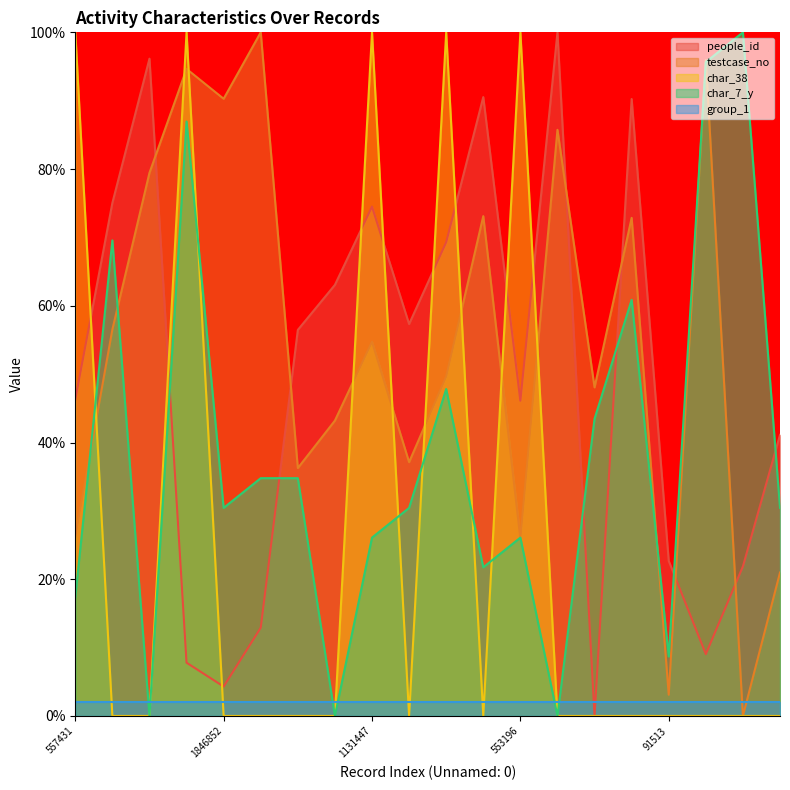

Which series ends up on top after the final intersection of testcase_no and people_id?

people_id